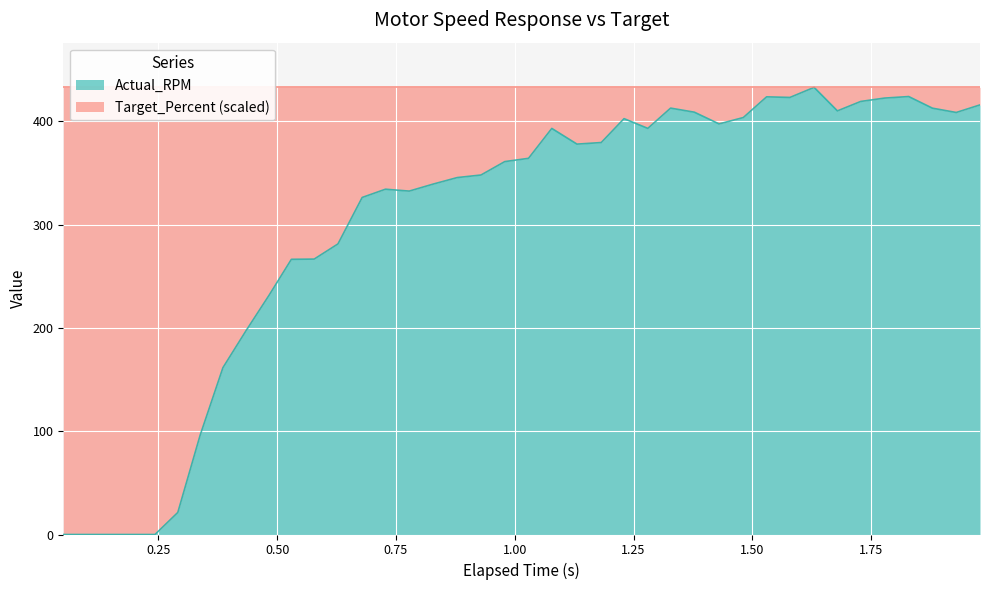

What is the average value?

301.0